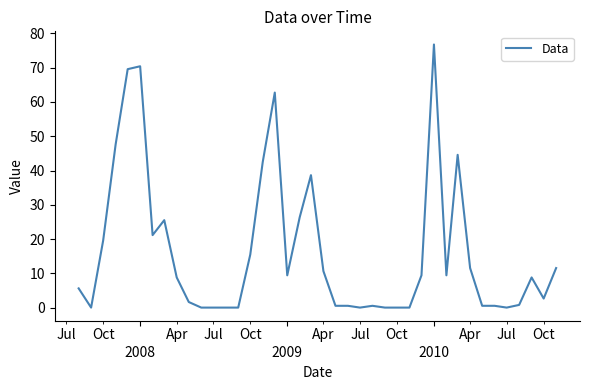

What is the greatest value displayed?

76.8